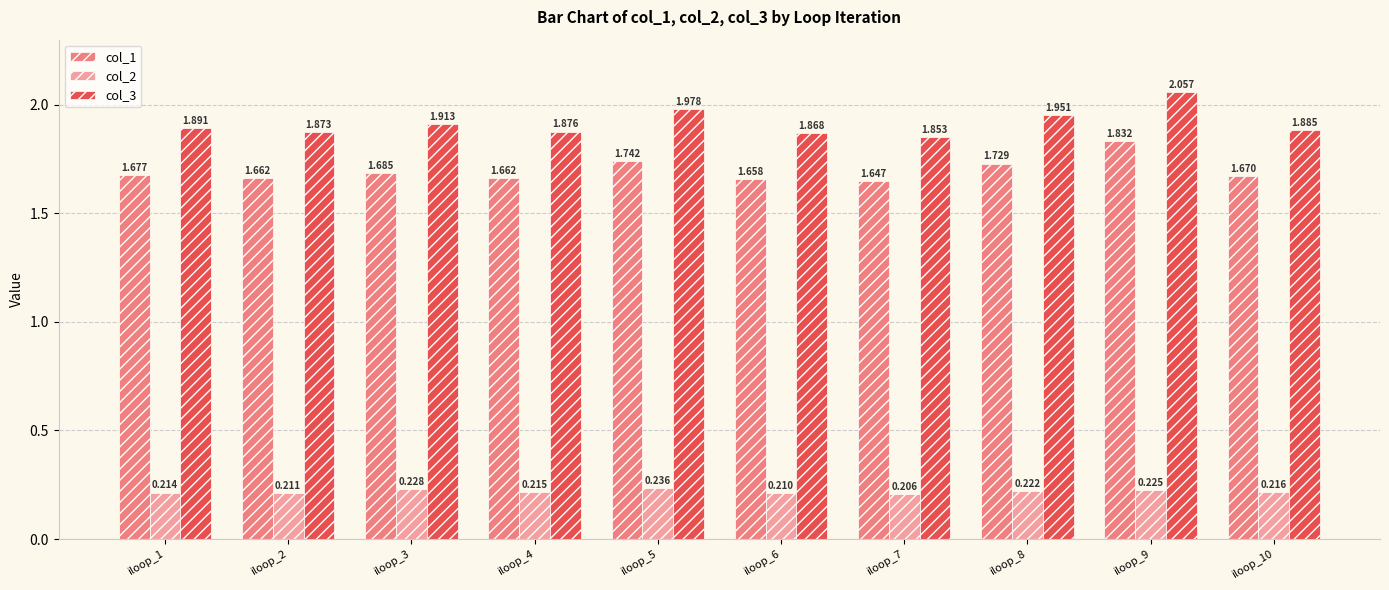

What is the total value across all series at iloop_10?

3.8